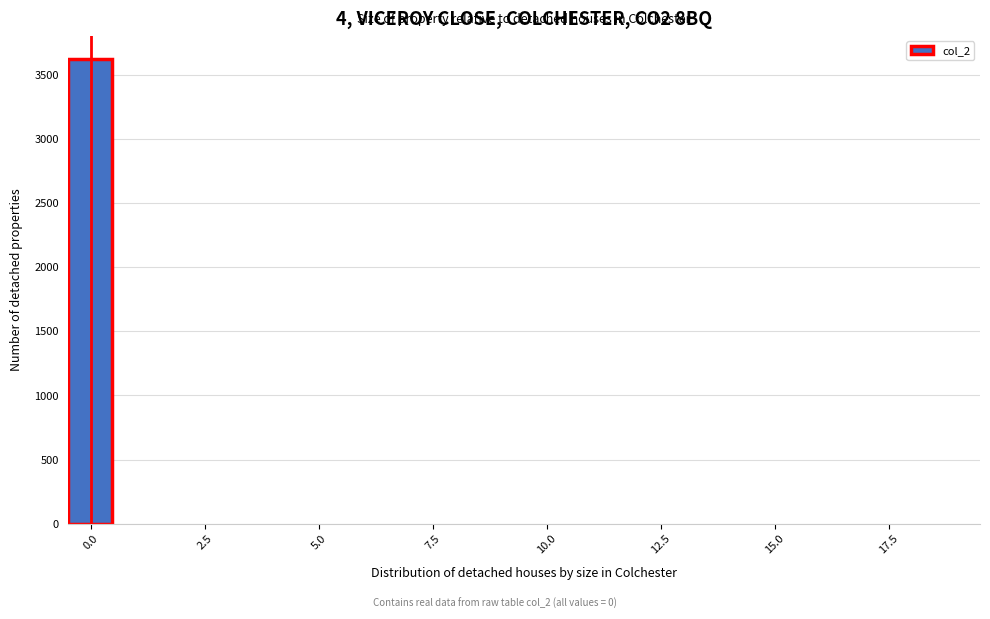

Read against the x-axis, roughly where is the centre of the tallest bar?

0.0